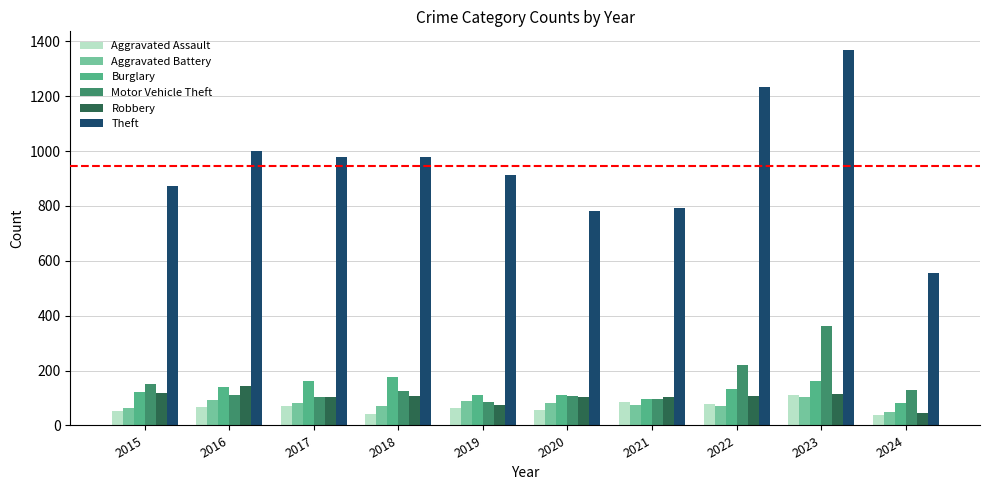

What is the difference between the highest and lowest values at 2016?

933